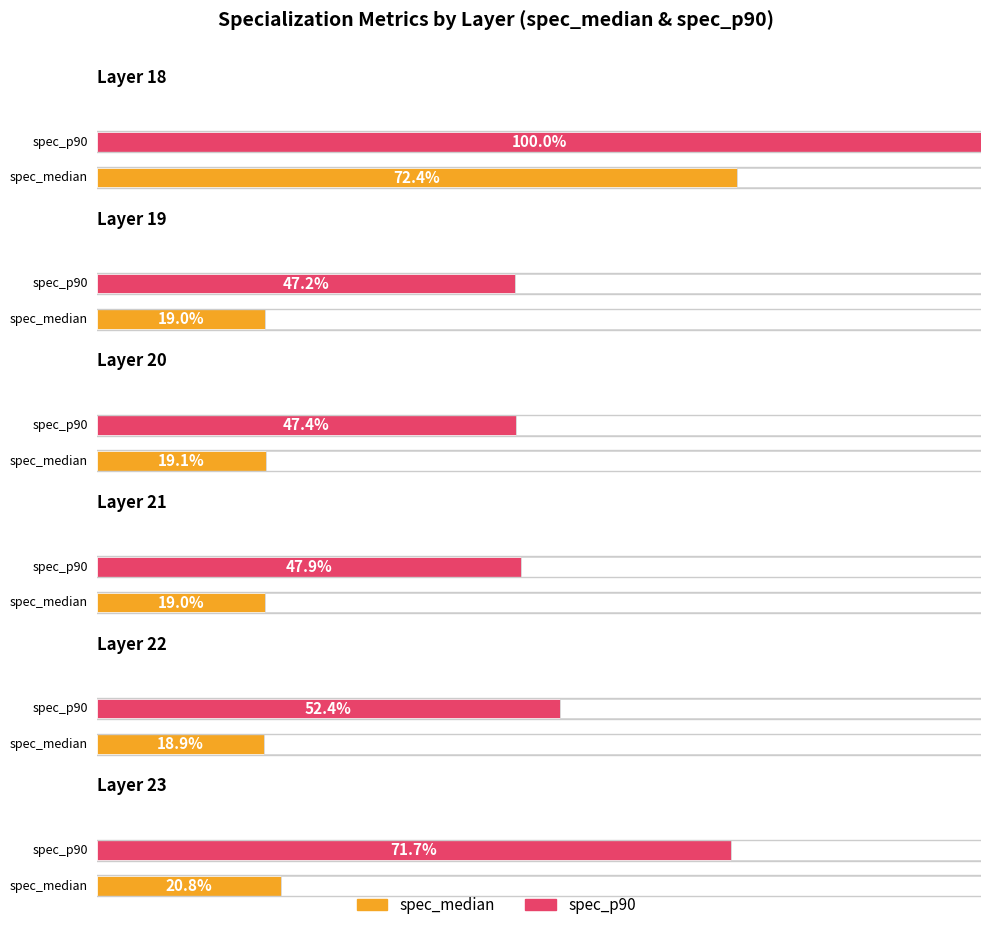

Reading left to right, extract all data points from this chart.

spec_median: 18=0.7	19=0.2	20=0.2	21=0.2	22=0.2	23=0.2
spec_p90: 18=1.0	19=0.5	20=0.5	21=0.5	22=0.5	23=0.7